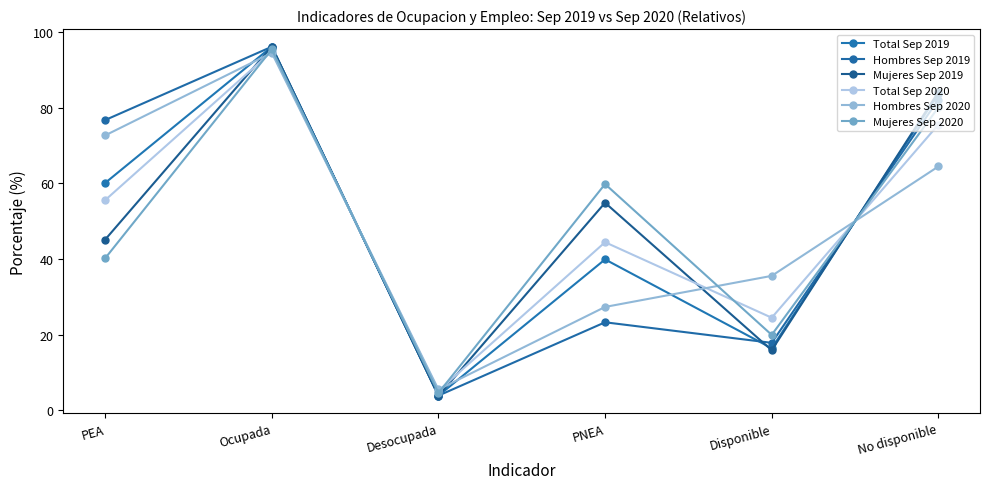

Which series ends up on top after the final intersection of Mujeres Sep 2020 and Hombres Sep 2019?

Hombres Sep 2019